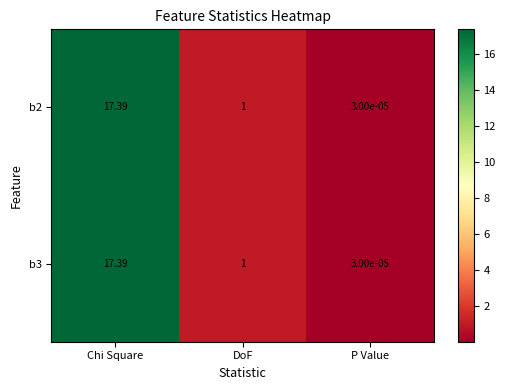

What is the total value across all series at Chi Square?

34.8